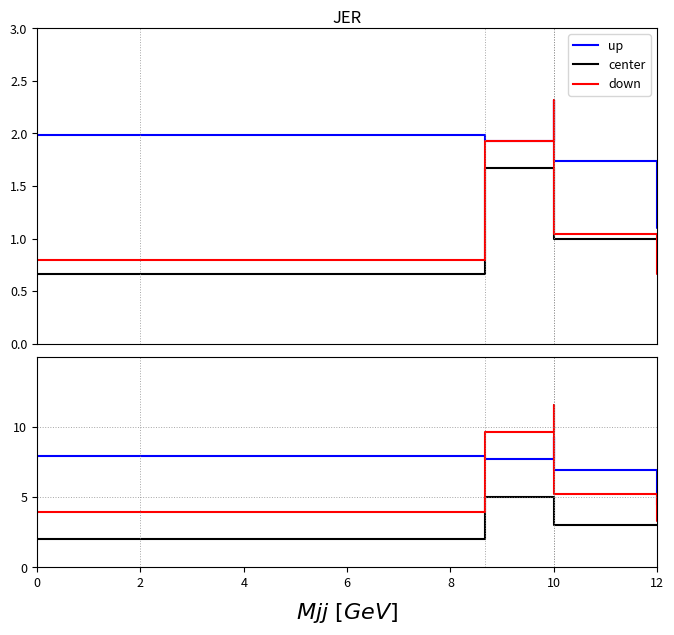

Reading left to right, what are all the values shown in this chart?

col_11: 2.0	2.0	1.9	2.3	1.7	1.1	1.1
col_14: 0.7	0.7	1.7	1.7	1.0	1.0	1.0
col_13: 0.8	0.8	1.9	2.3	1.0	0.7	0.7
col_11 (unit_price): 7.9	7.9	7.7	9.3	6.9	4.4	4.4
col_14 (quantity): 2.0	2.0	5.0	5.0	3.0	3.0	3.0
col_13 (boxes): 4.0	4.0	9.7	11.6	5.2	3.3	3.3